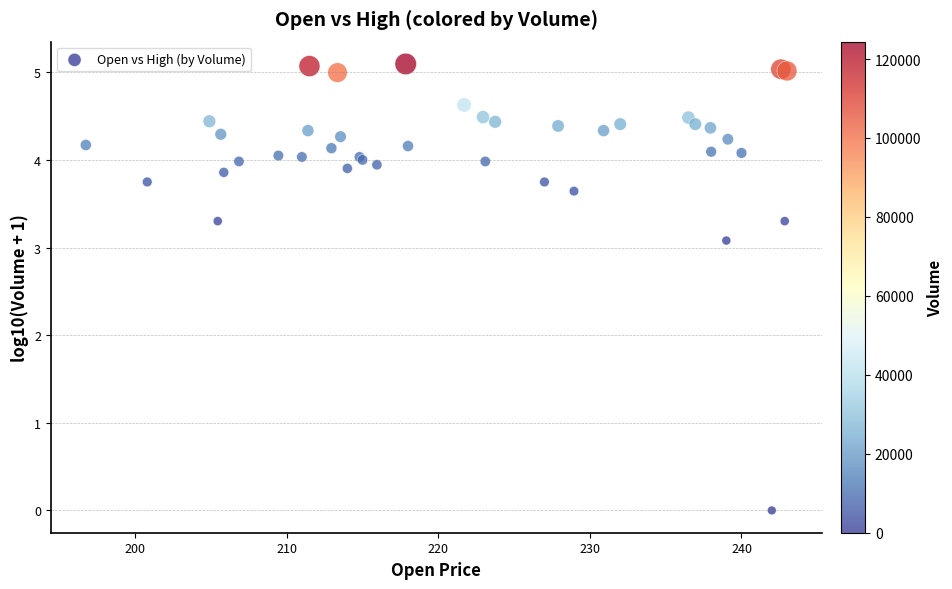

What Y value in the scatter plot is closest to 2?

3.1